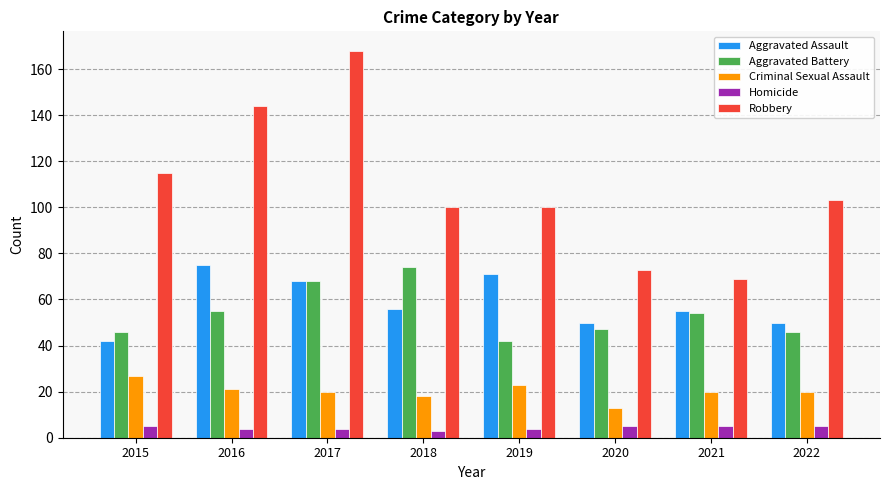

How many distinct data groups are displayed?

5